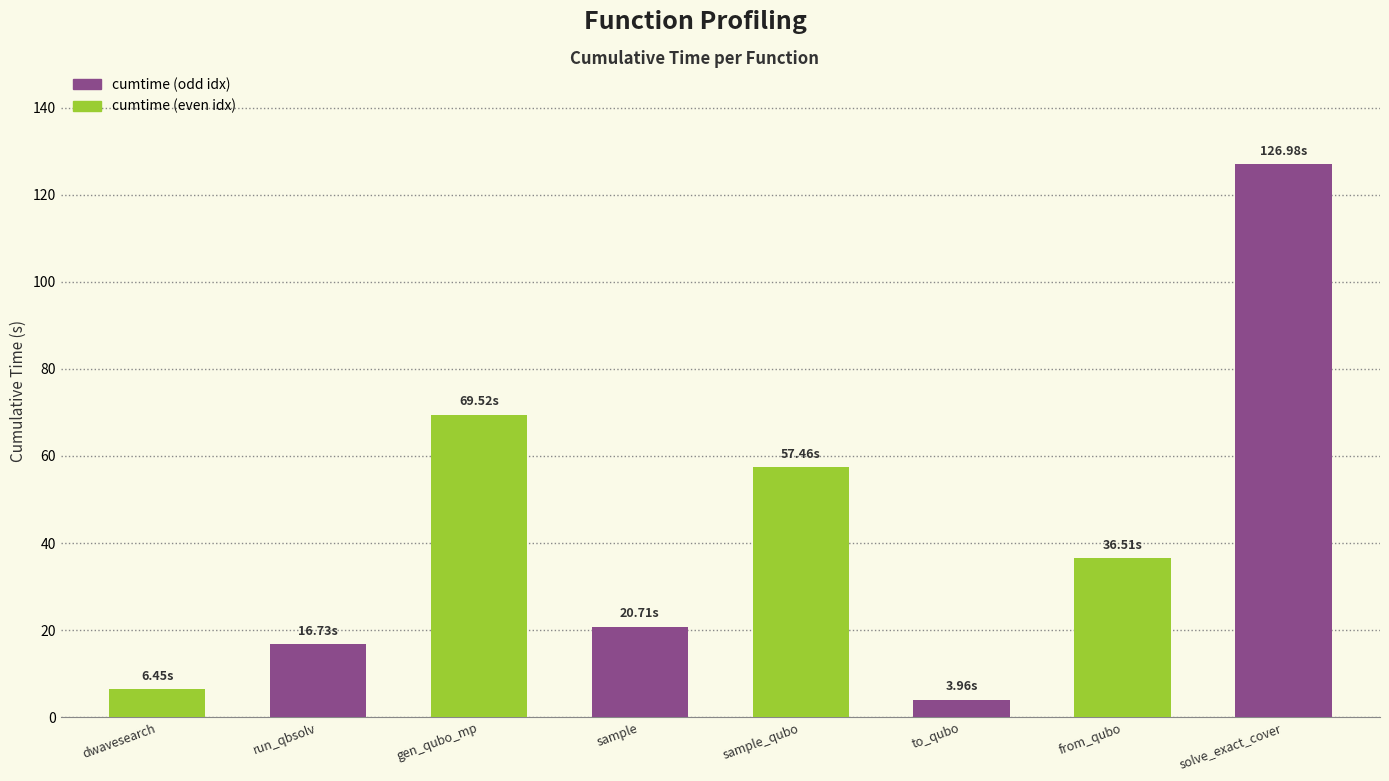

At which label is the value closest to 65?

gen_qubo_mp